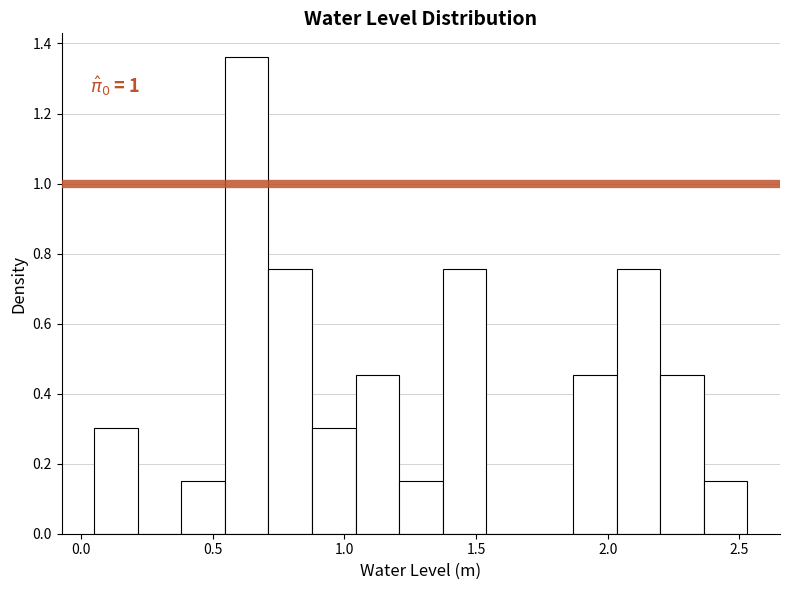

Read against the x-axis, roughly where is the centre of the tallest bar?

0.65